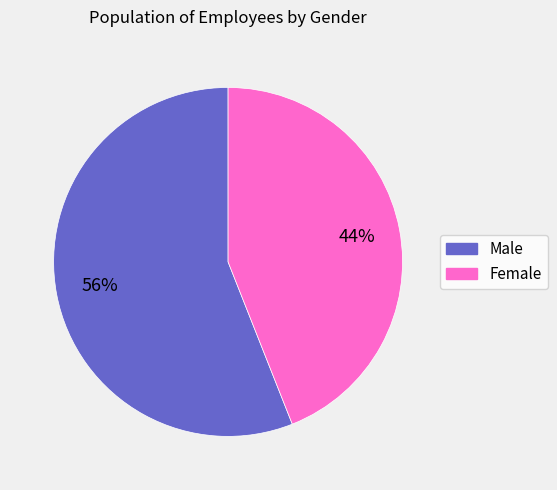

To the nearest percent, what is the difference between the largest and smallest slice percentages?

12%